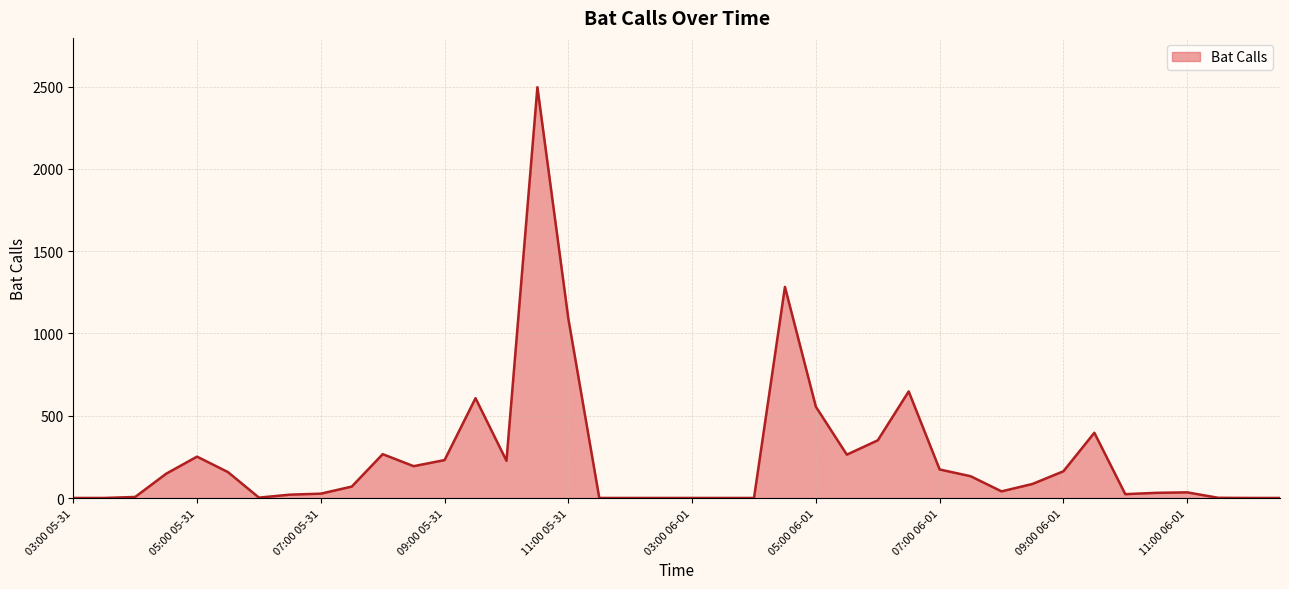

What is the greatest value displayed?

2496